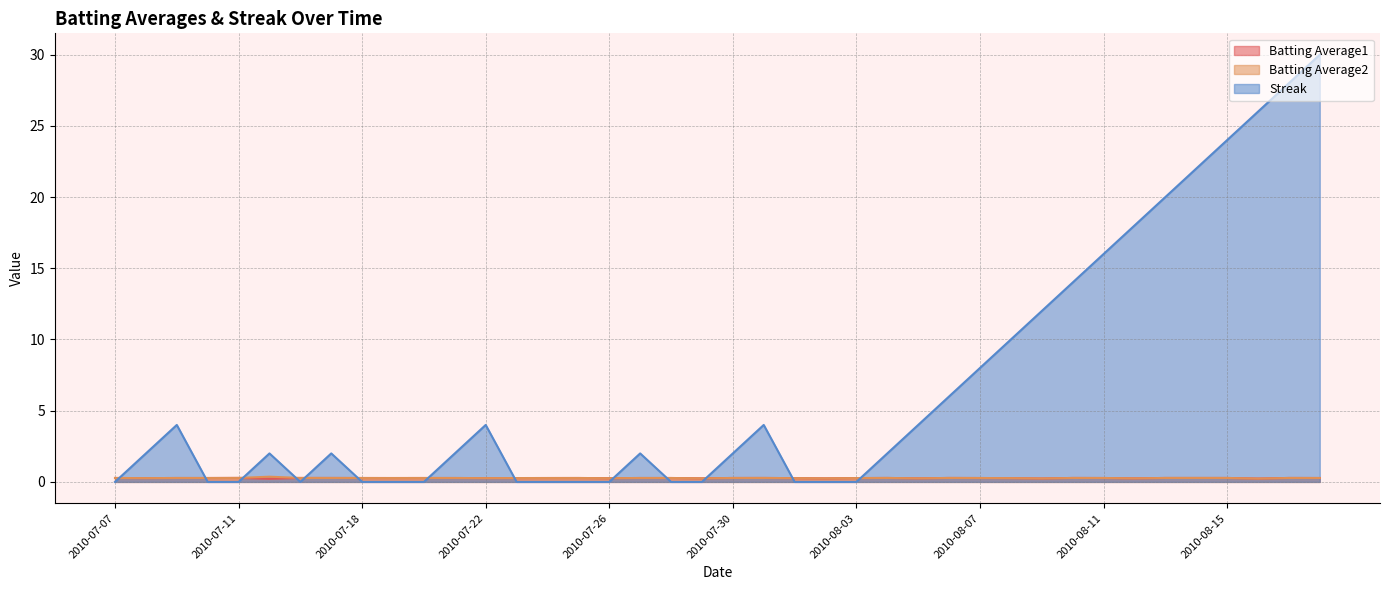

Where do Streak and Batting Average1 first cross each other?

2010-07-07 and 2010-07-08